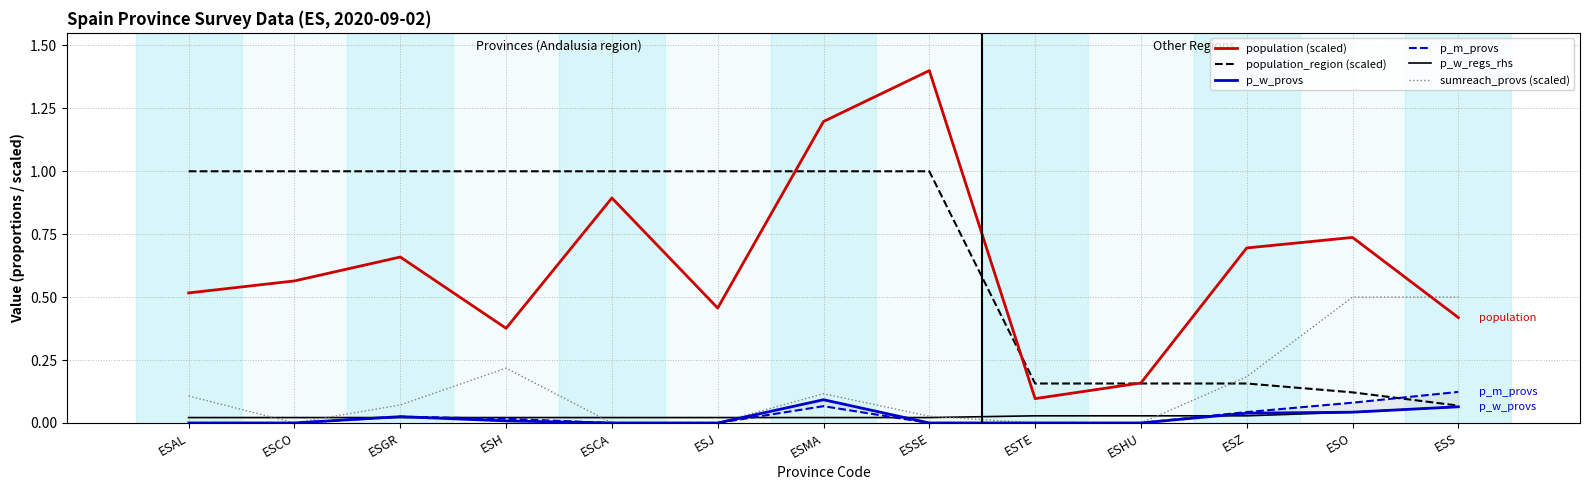

At ESGR, list the series in order from largest to smallest.

population_region (scaled), population (scaled), sumreach_provs (scaled), p_w_provs, p_m_provs, p_w_regs_rhs